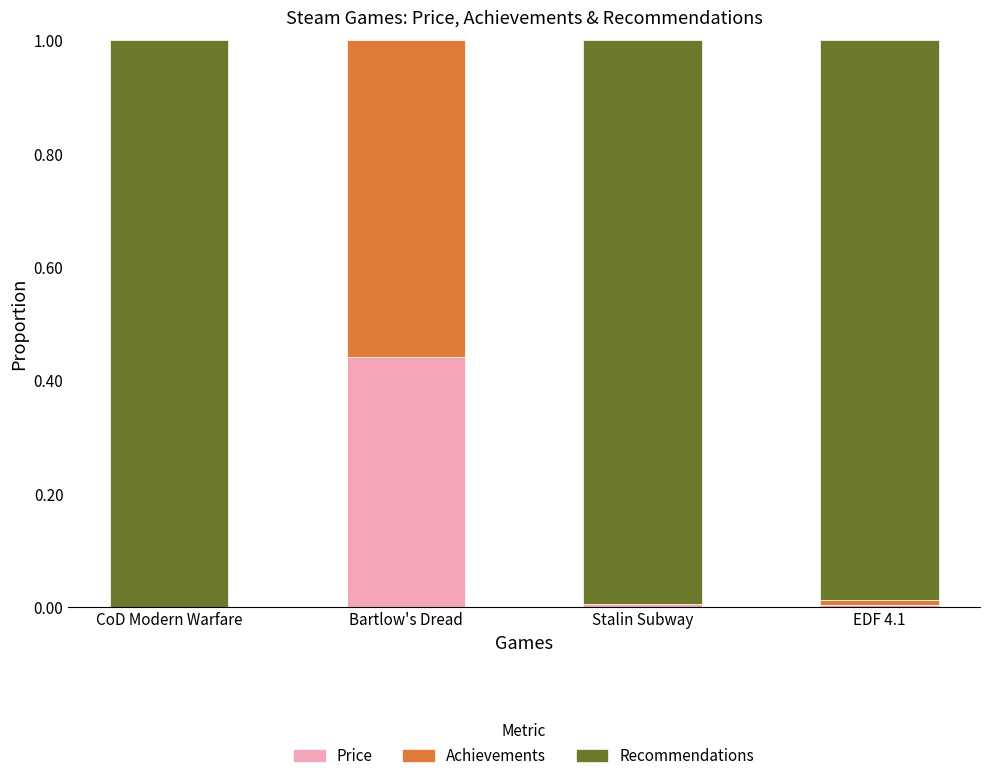

Does the chart contain stacked bars?

Yes